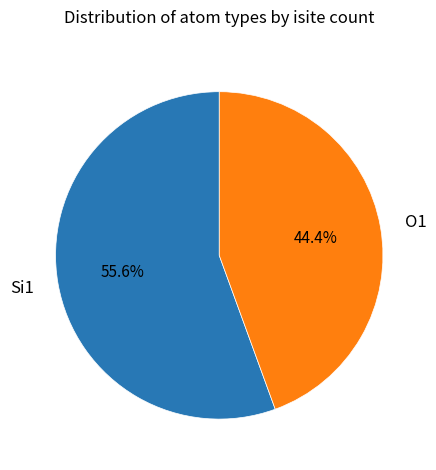

Does any single category account for the majority?

Yes